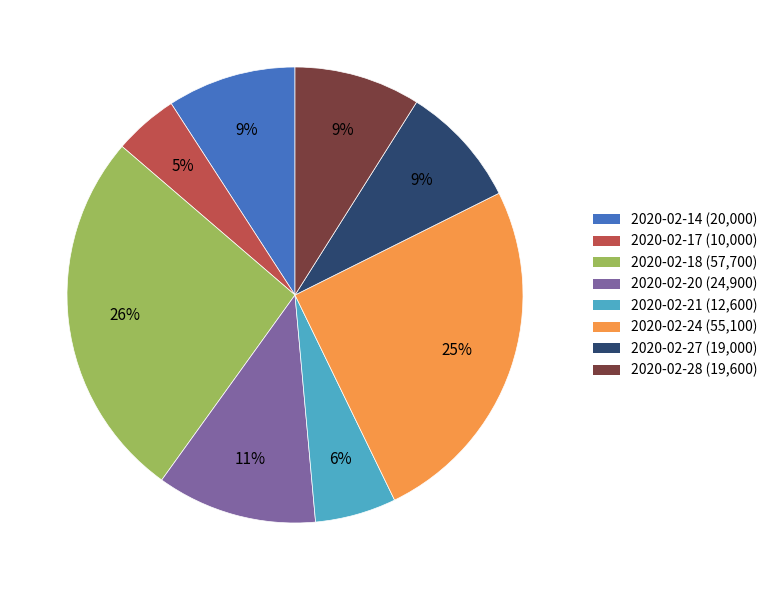

Is it true that 2020-02-24 is 14% of the pie?

False